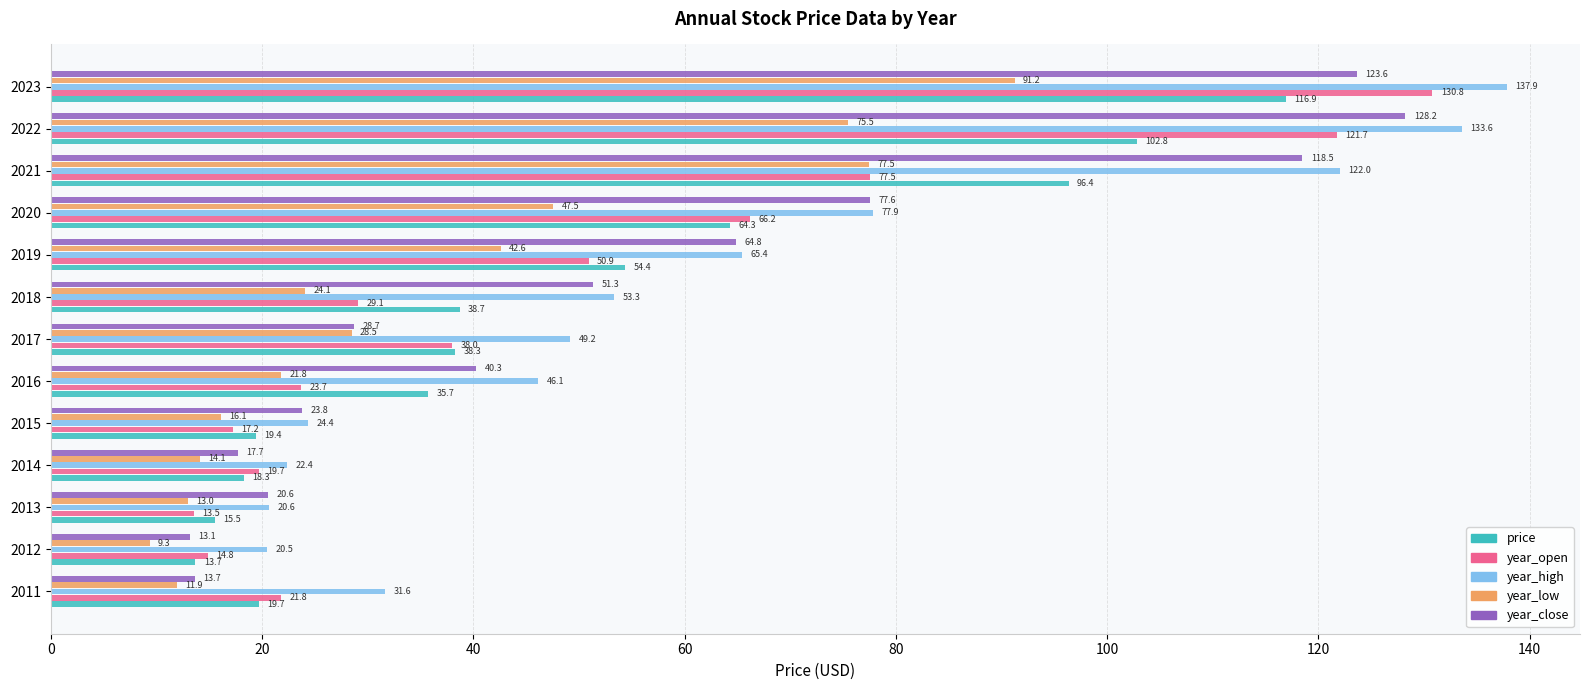

At which label is year_high closest to 79?

2020